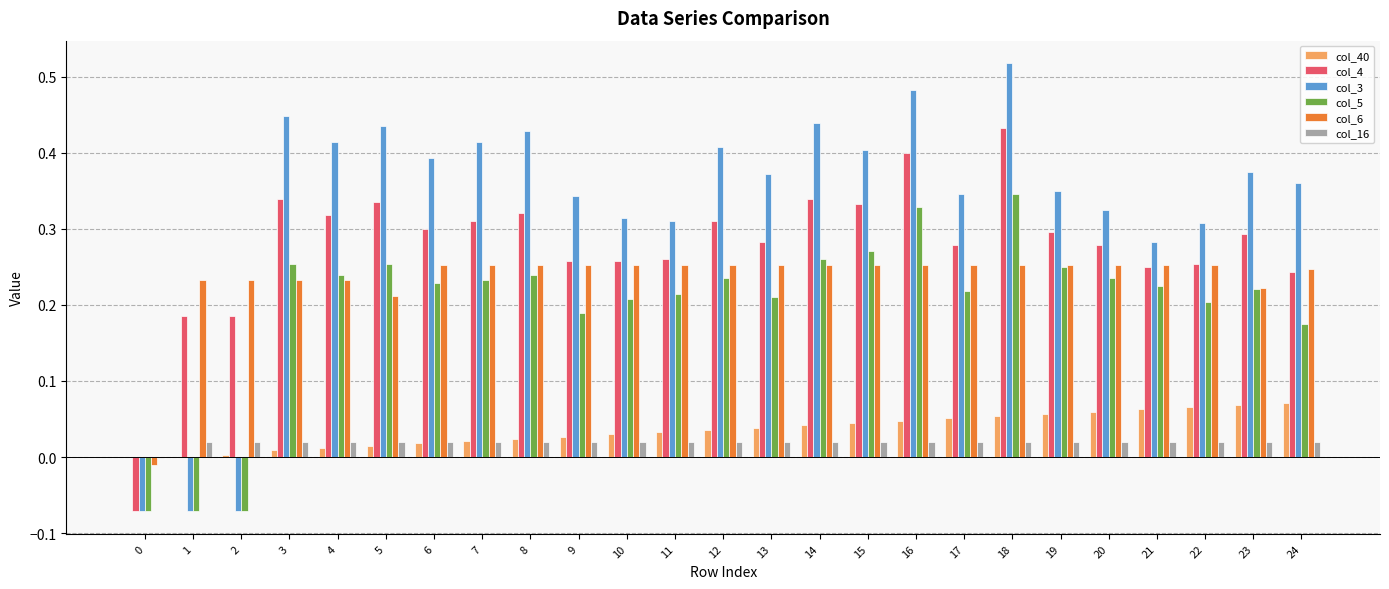

Count the col_3 values in the range 0 to 1.

22